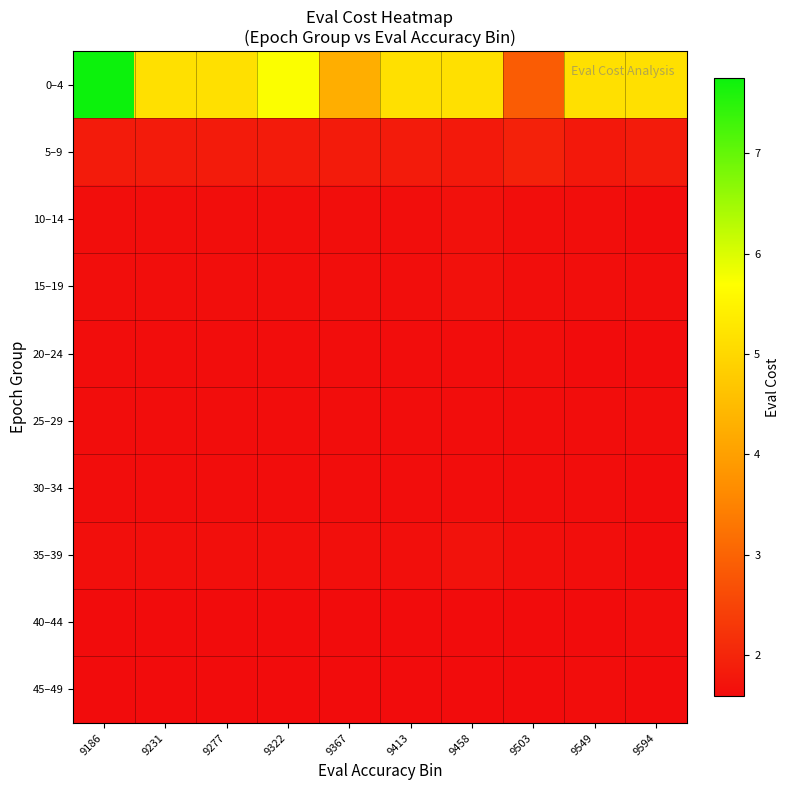

Which series has the widest spread of values?

0–4